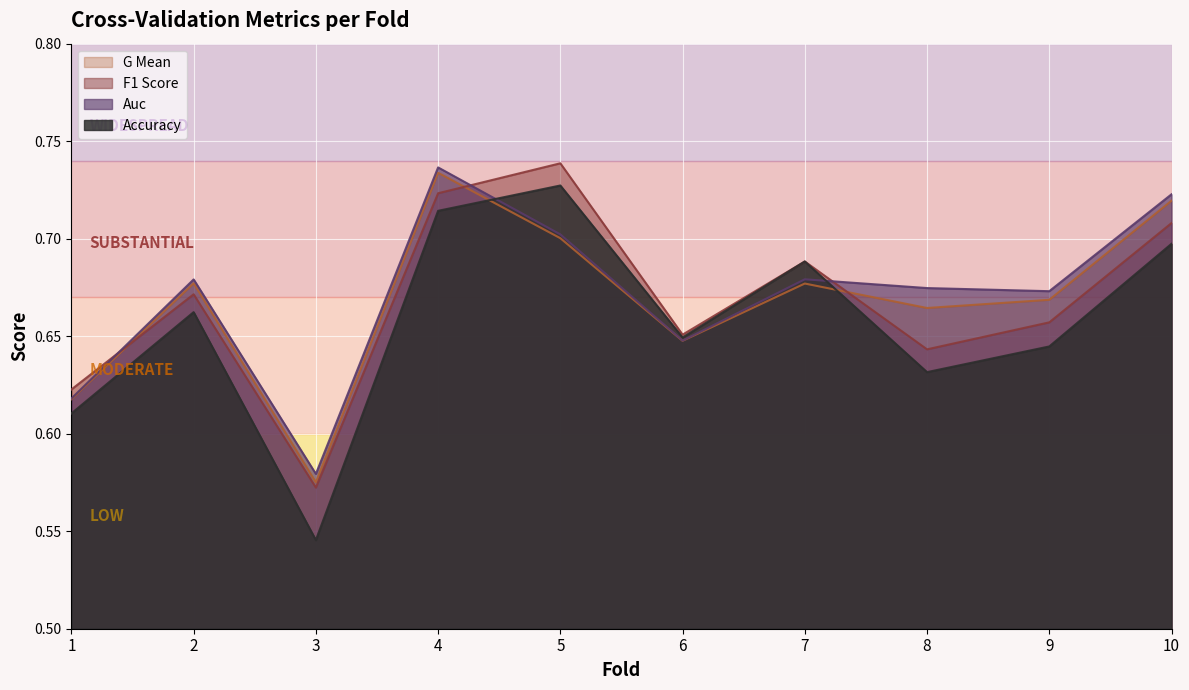

Which category has the highest value across all series?

5